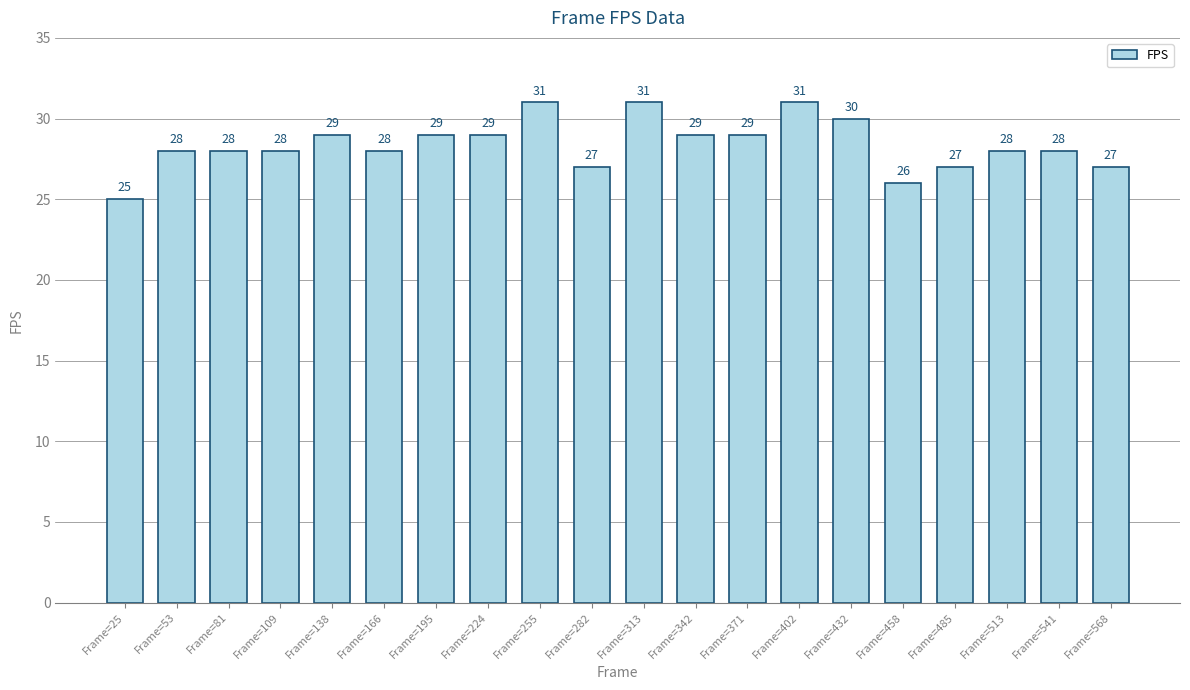

The chart shows a value of 28 at Frame=53. True or false?

True